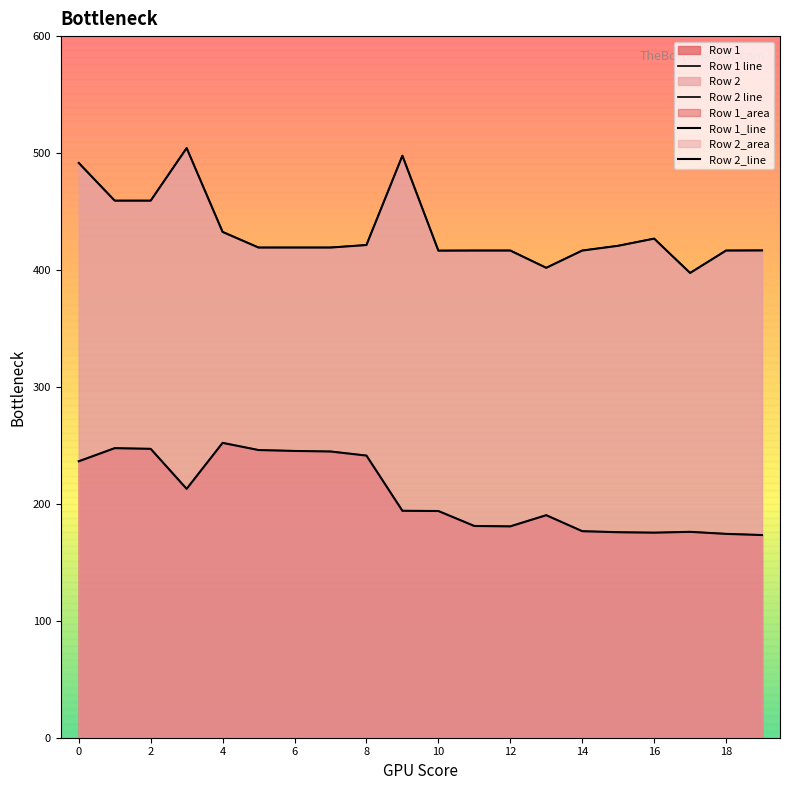

Is it true that Row 2 line equals 88.7 at 16?

False